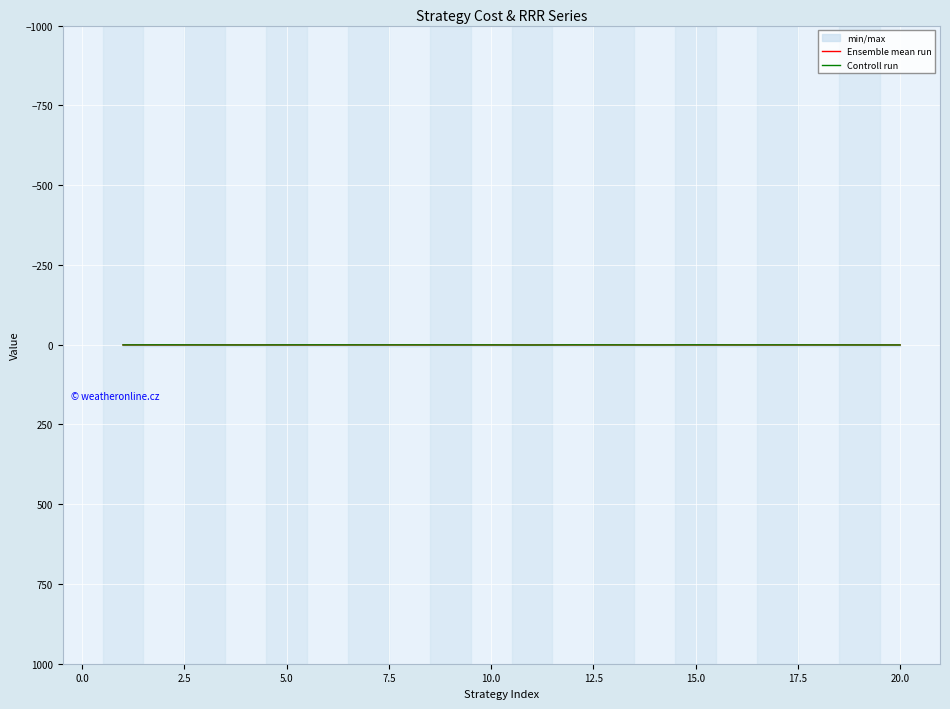

At which label does Controll run reach its minimum?

10.0